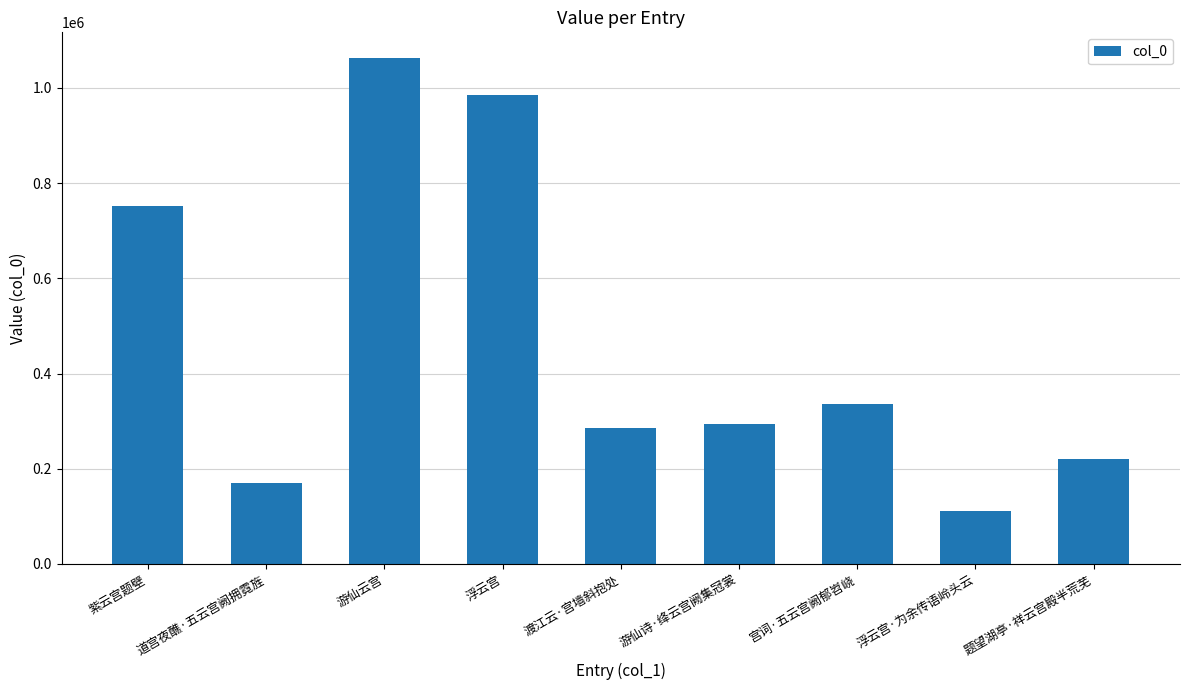

Reading right to left, what are all the values shown in this chart?

220589	110404	336161	293204	285927	984092	1063516	171134	751775